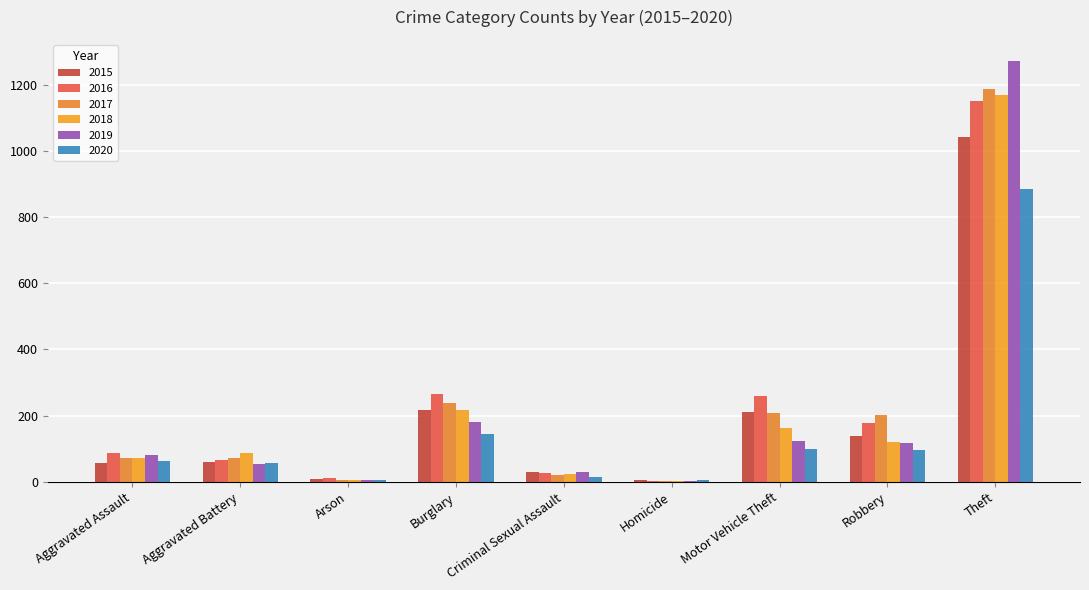

What is the difference between the 2019 values at Robbery and Aggravated Assault?

36